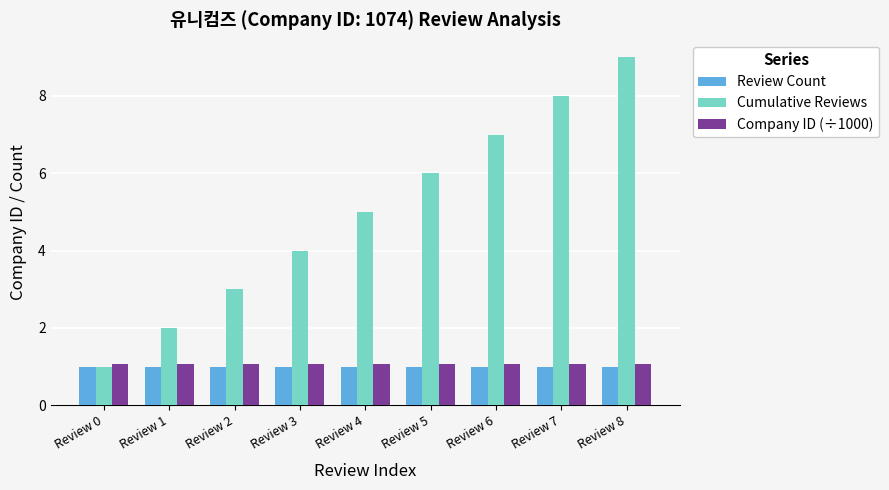

Reading left to right, list all the values displayed in this chart.

Review Count: Review 0=1.0	Review 1=1.0	Review 2=1.0	Review 3=1.0	Review 4=1.0	Review 5=1.0	Review 6=1.0	Review 7=1.0	Review 8=1.0
Cumulative Reviews: Review 0=1.0	Review 1=2.0	Review 2=3.0	Review 3=4.0	Review 4=5.0	Review 5=6.0	Review 6=7.0	Review 7=8.0	Review 8=9.0
Company ID (÷1000): Review 0=1.1	Review 1=1.1	Review 2=1.1	Review 3=1.1	Review 4=1.1	Review 5=1.1	Review 6=1.1	Review 7=1.1	Review 8=1.1